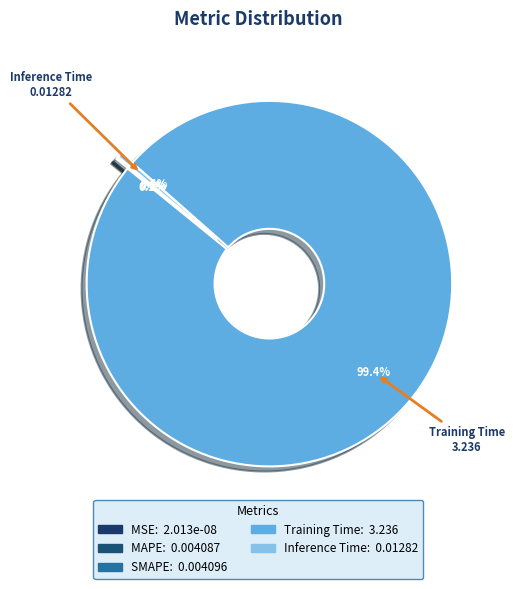

Which category has the smallest portion of the pie?

MSE